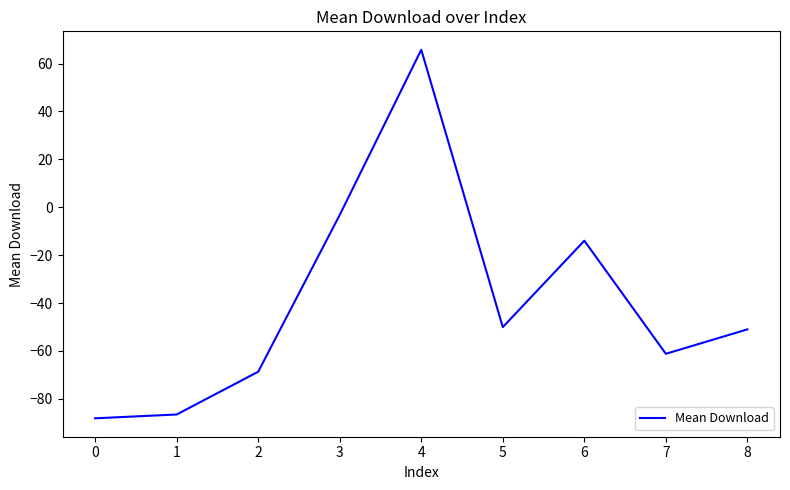

Where is the data nearest to the value -11?

6